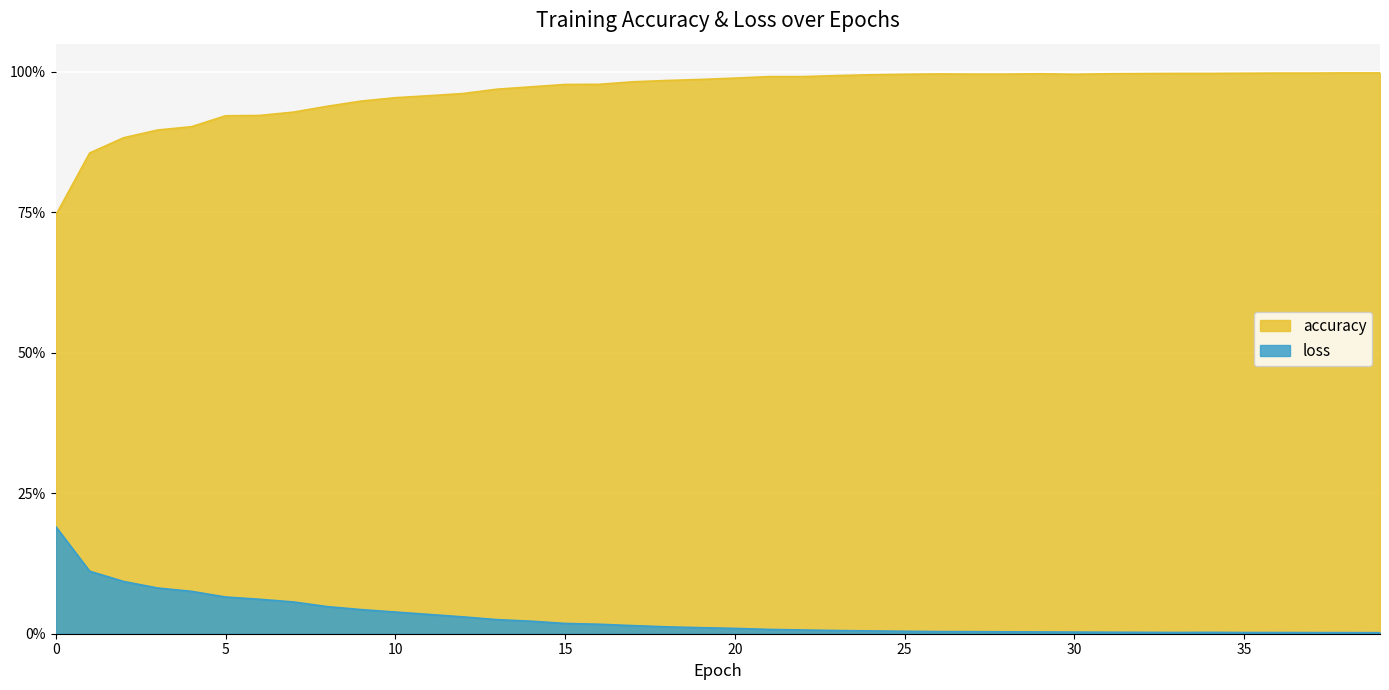

The accuracy series shows 0.5 at 20. True or false?

False